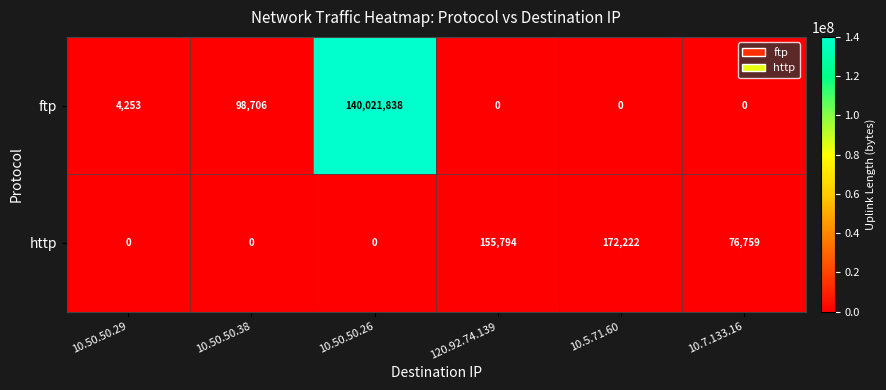

What is the total value across all series at 10.7.133.16?

76759